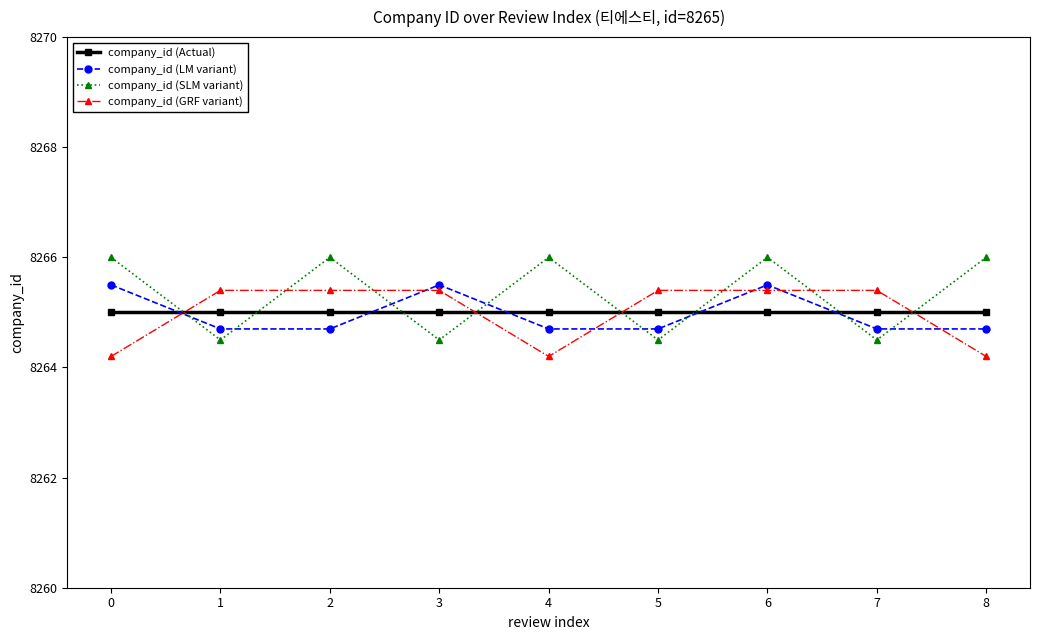

Count the number of data series in this chart.

4